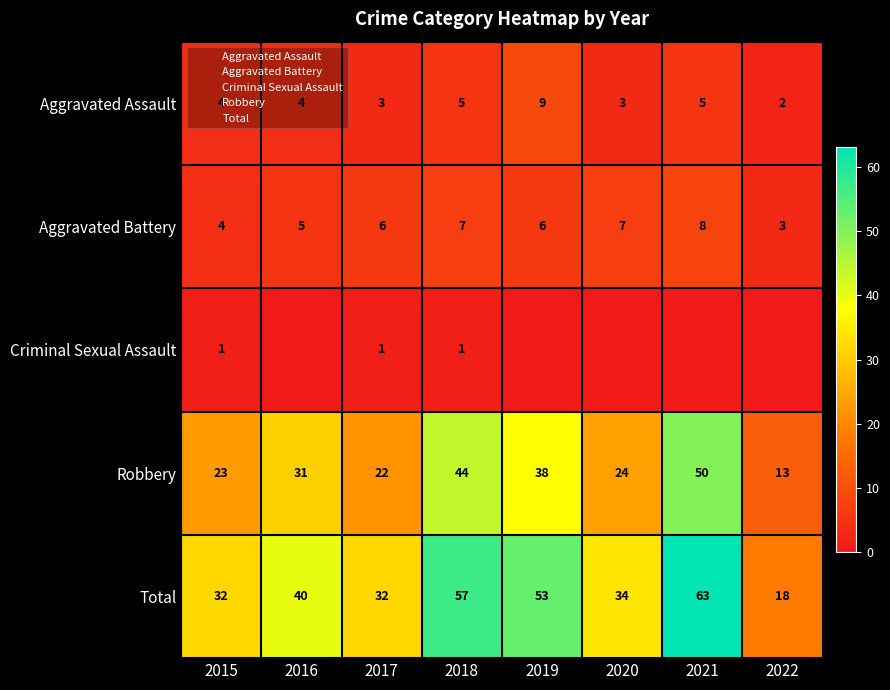

How many data points in Aggravated Assault are less than 4?

3